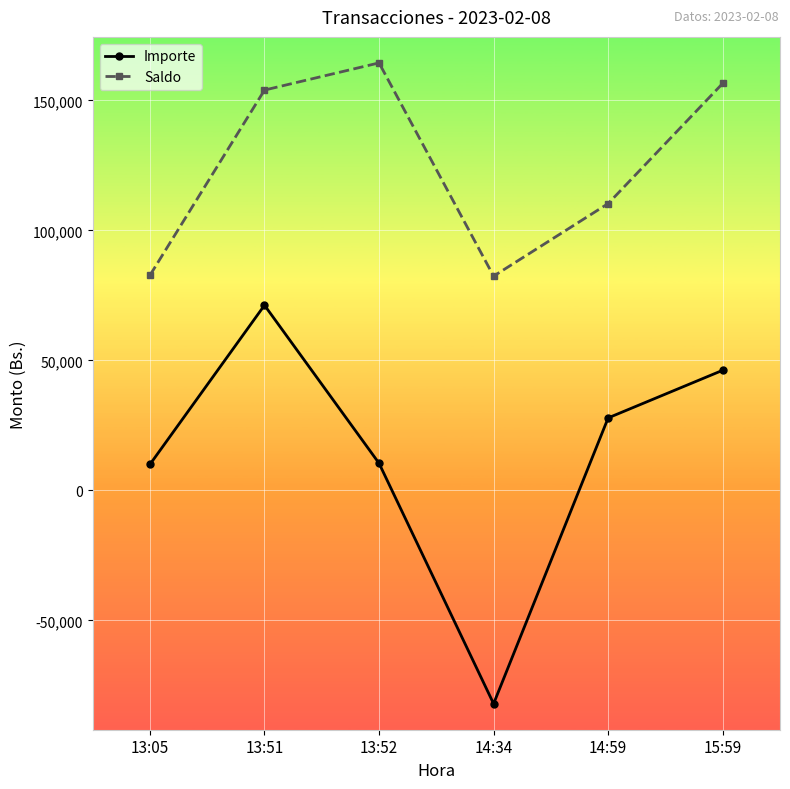

Is the value of Importe at 14:34 greater than the value of Saldo at 13:51?

No